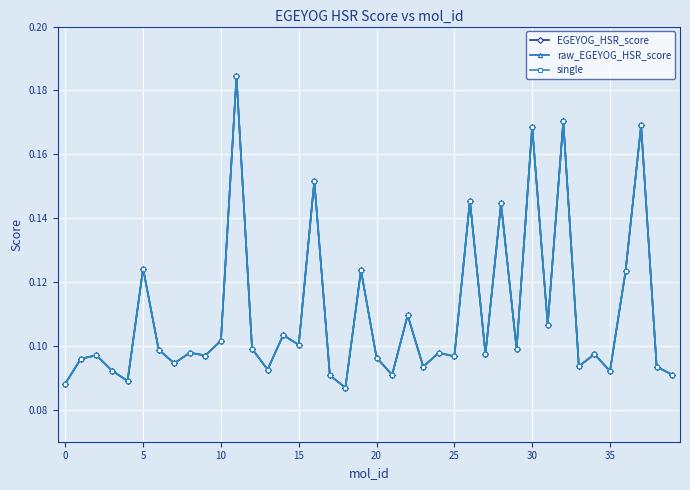

Which series has the largest total across all categories?

EGEYOG_HSR_score